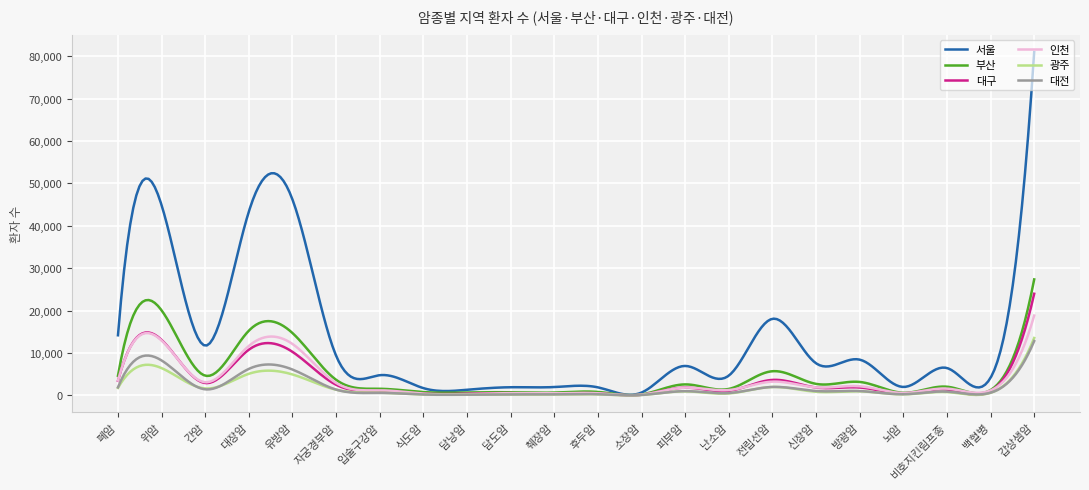

What is the highest value of the 부산 series?

27367.0